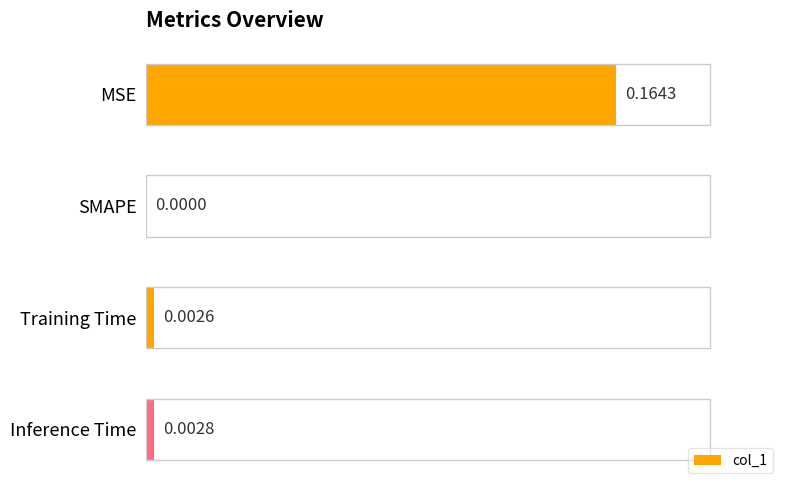

Where is the data nearest to the value 0?

SMAPE